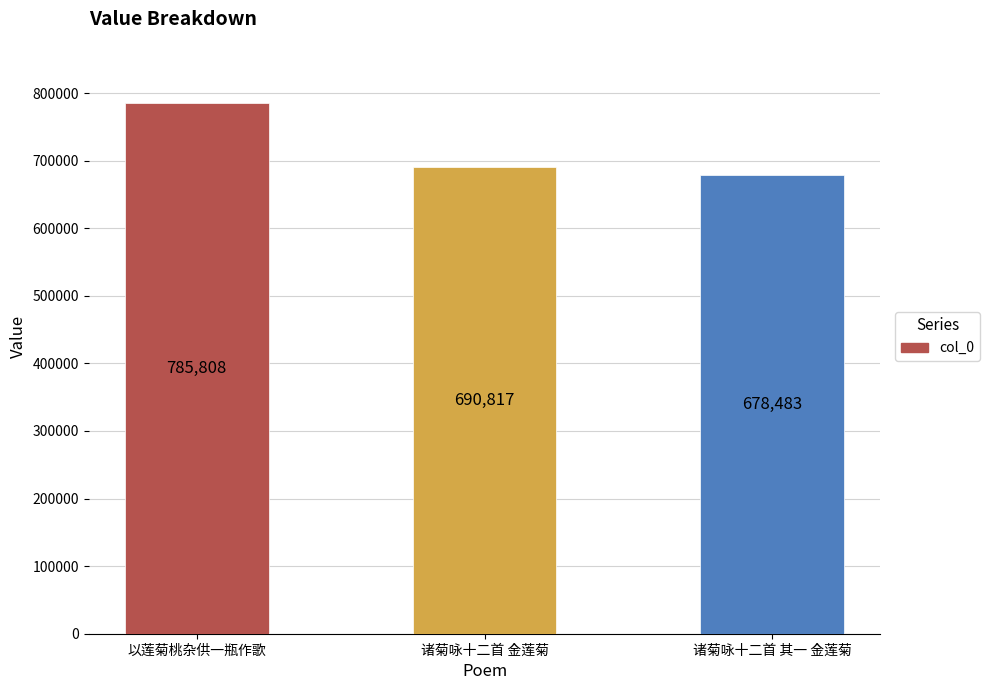

The value at 以莲菊桃杂供一瓶作歌 is 317422. True or false?

False